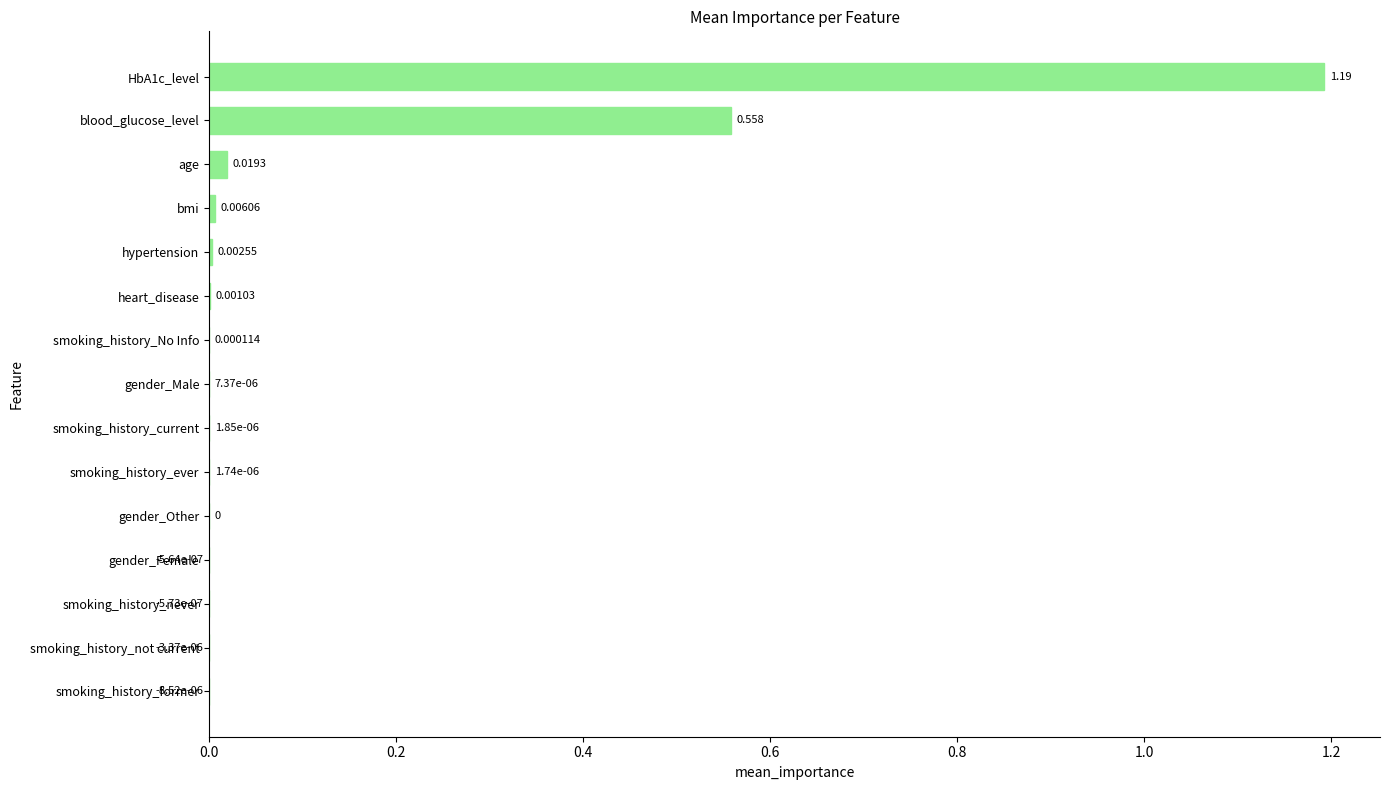

Between hypertension and smoking_history_former, which is larger?

hypertension